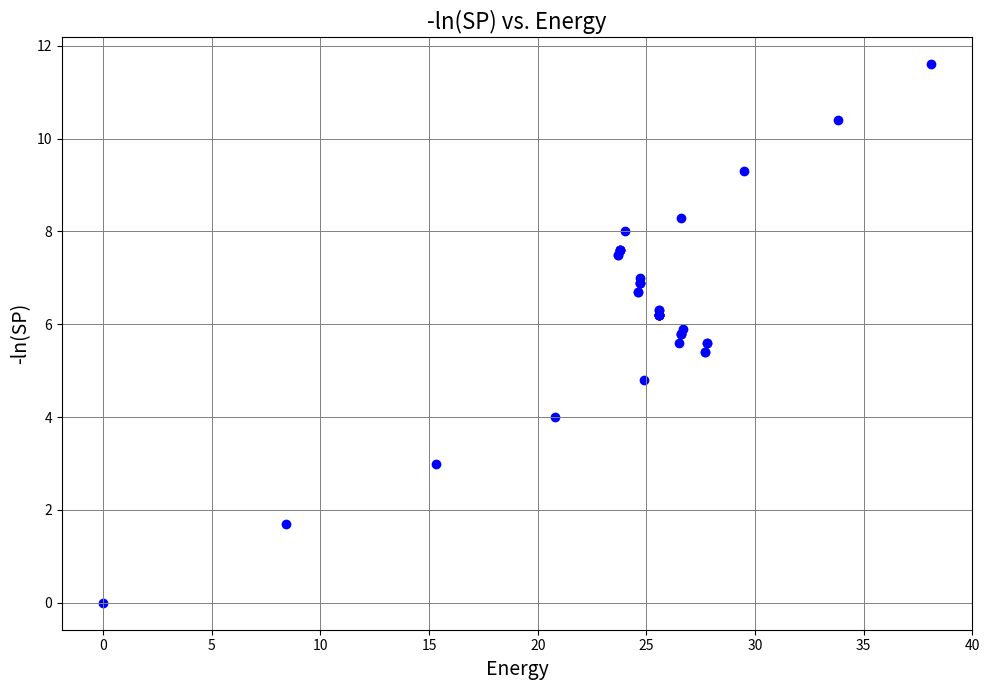

What Y value in the scatter plot is closest to 5?

4.8